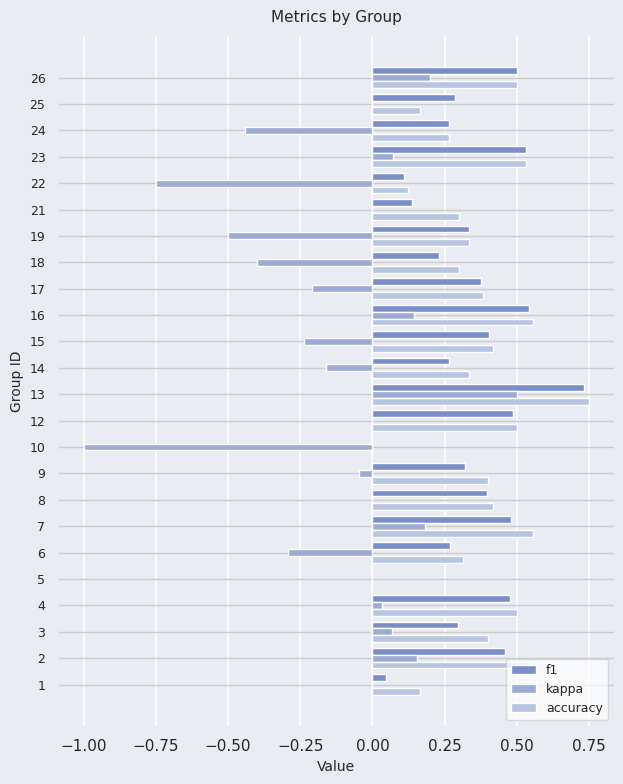

What is the average value of the kappa series?

-0.1